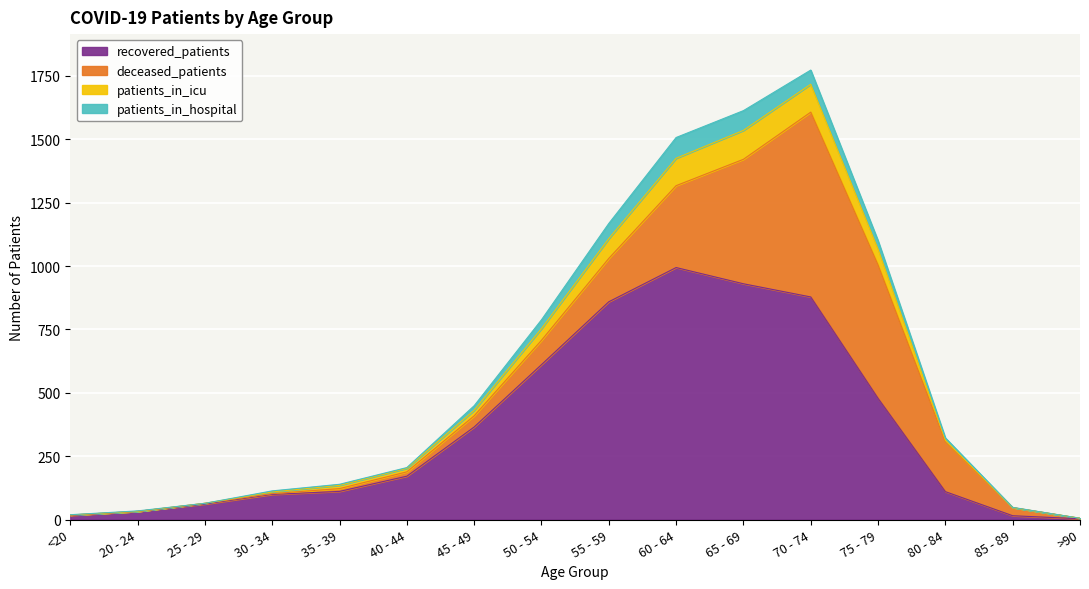

True or false: recovered_patients has a value of 277 at 75 - 79.

False